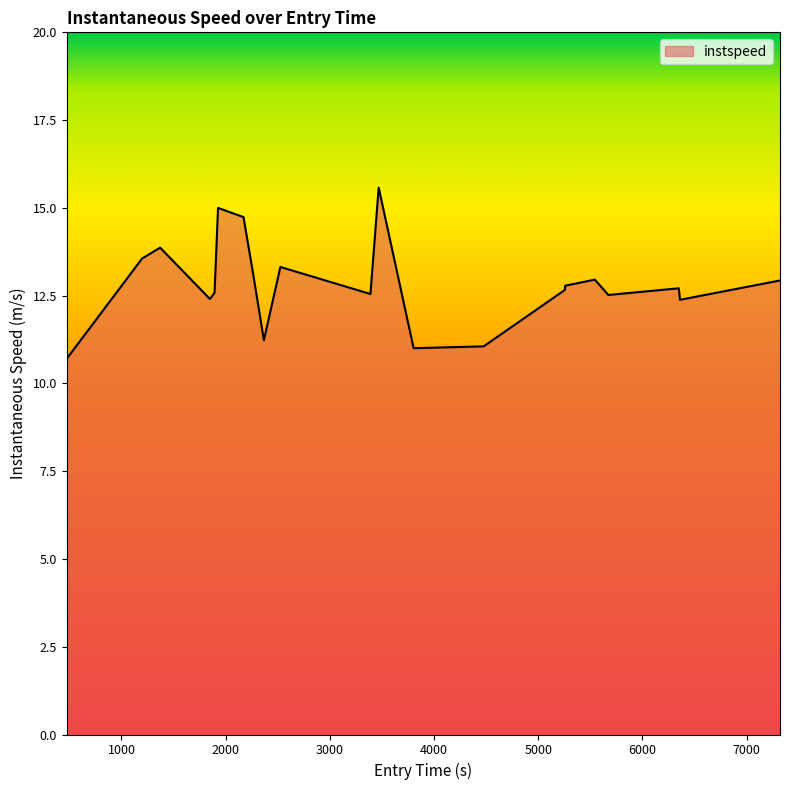

What is the greatest value displayed?

15.6